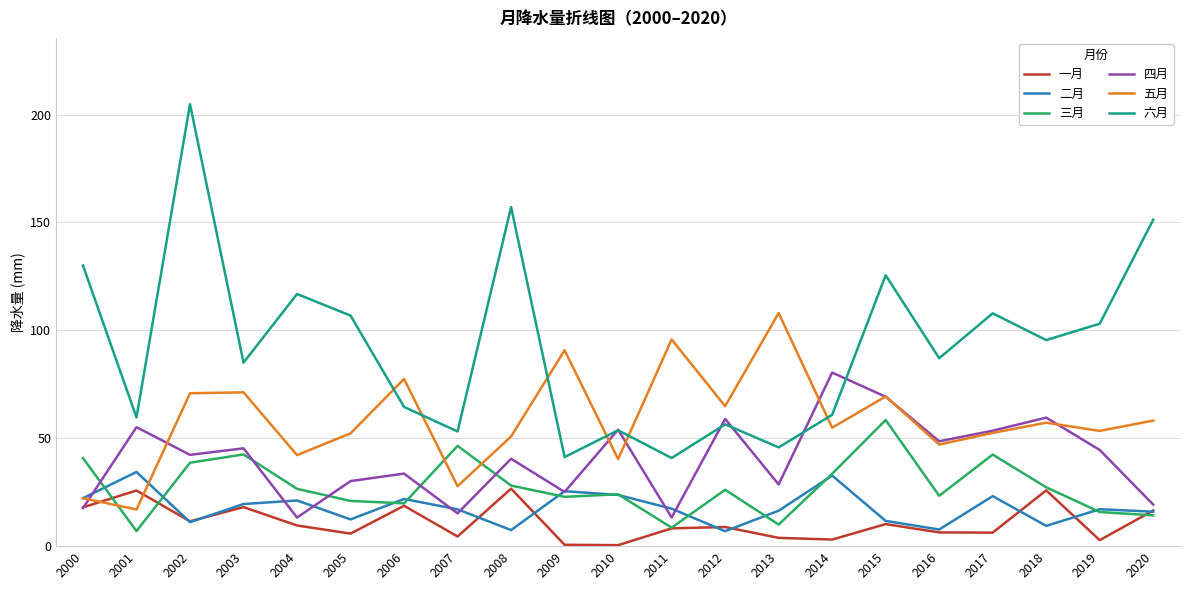

What is the difference between the second highest and second lowest values in the 六月 series?

115.8